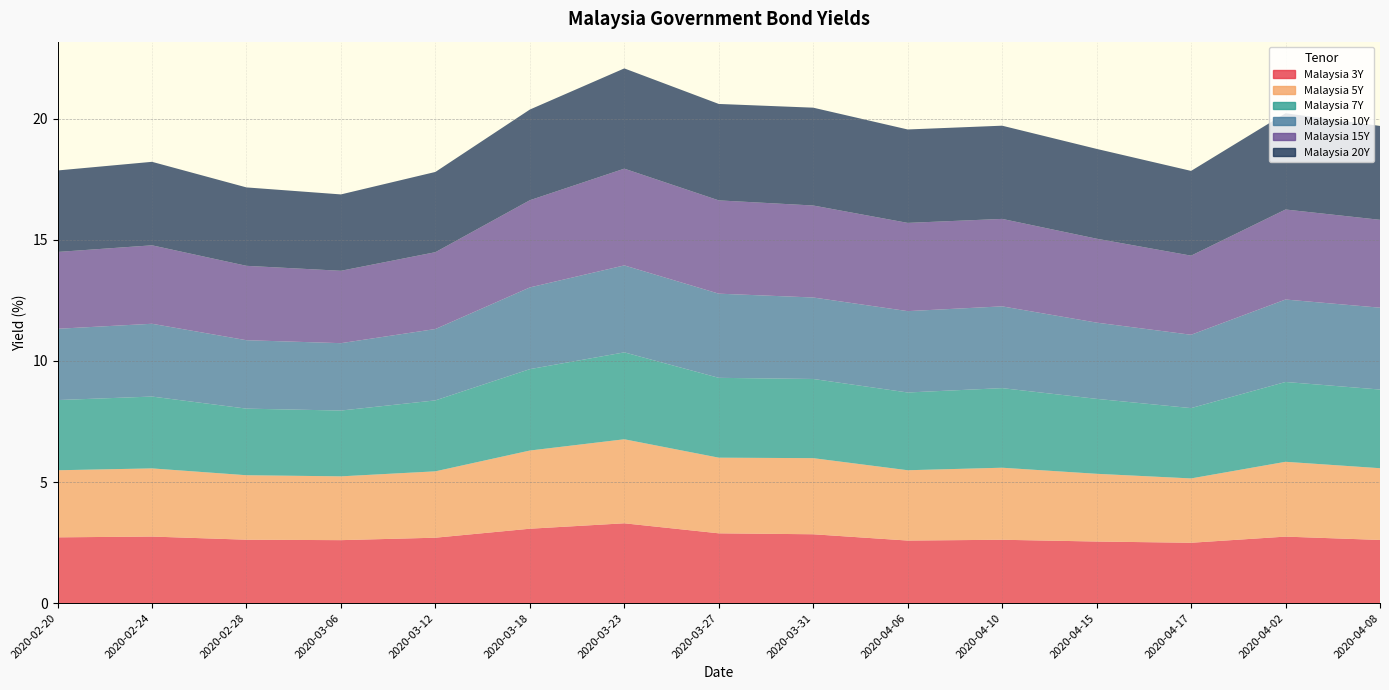

Reading left to right, what are all the values shown in this chart?

Malaysia 3Y: 2.7	2.7	2.6	2.6	2.7	3.1	3.3	2.9	2.8	2.6	2.6	2.5	2.5	2.7	2.6
Malaysia 5Y: 2.8	2.8	2.7	2.6	2.7	3.2	3.5	3.1	3.1	2.9	3.0	2.8	2.7	3.1	3.0
Malaysia 7Y: 2.9	3.0	2.8	2.7	2.9	3.4	3.6	3.3	3.3	3.2	3.3	3.1	2.9	3.3	3.2
Malaysia 10Y: 2.9	3.0	2.8	2.8	2.9	3.4	3.6	3.5	3.4	3.4	3.4	3.1	3.0	3.4	3.4
Malaysia 15Y: 3.2	3.2	3.1	3.0	3.2	3.6	4.0	3.9	3.8	3.6	3.6	3.5	3.3	3.7	3.6
Malaysia 20Y: 3.4	3.4	3.2	3.2	3.3	3.7	4.1	4.0	4.0	3.9	3.8	3.7	3.5	4.0	3.9